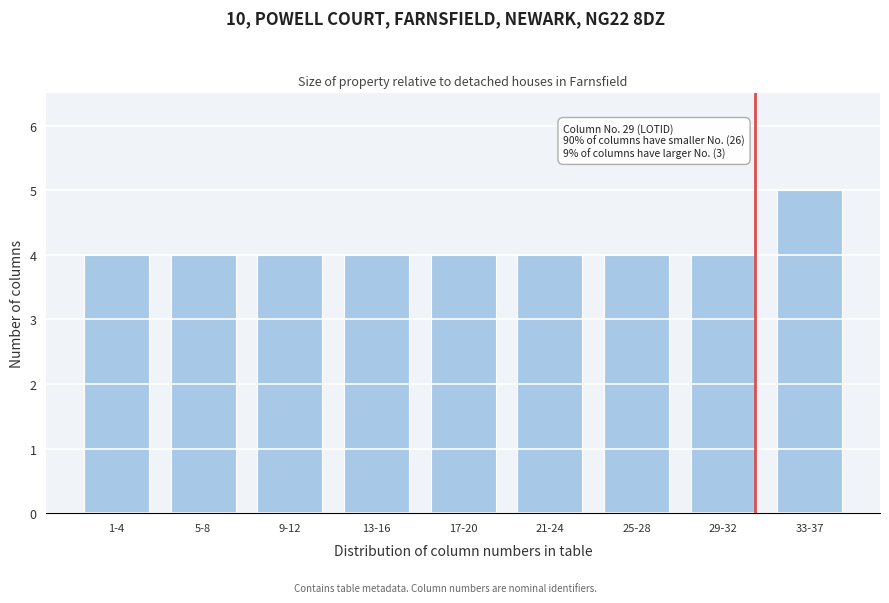

Reading left to right, list all the values displayed in this chart.

1-4=4	5-8=4	9-12=4	13-16=4	17-20=4	21-24=4	25-28=4	29-32=4	33-37=5